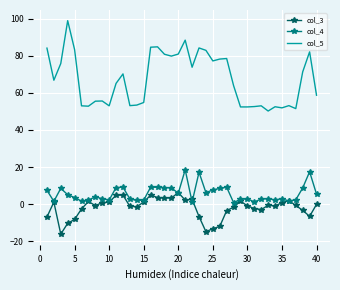

True or false: col_3 and col_5 intersect in this chart.

False